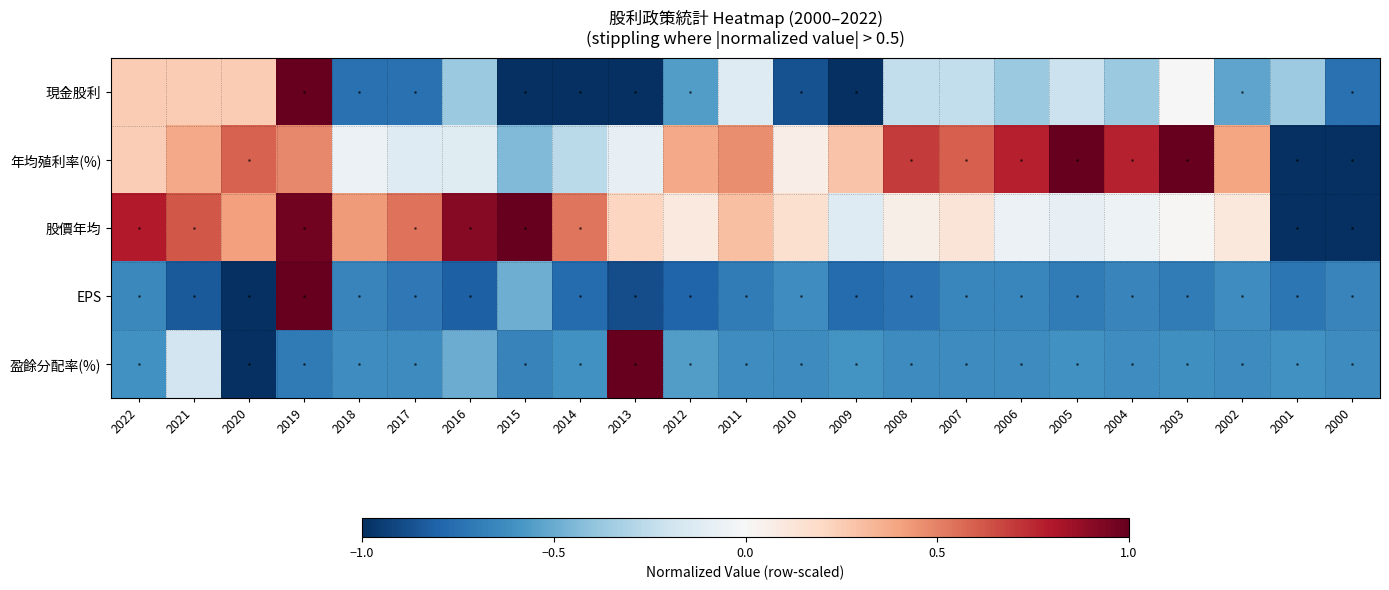

What is the greatest value displayed?

1.0